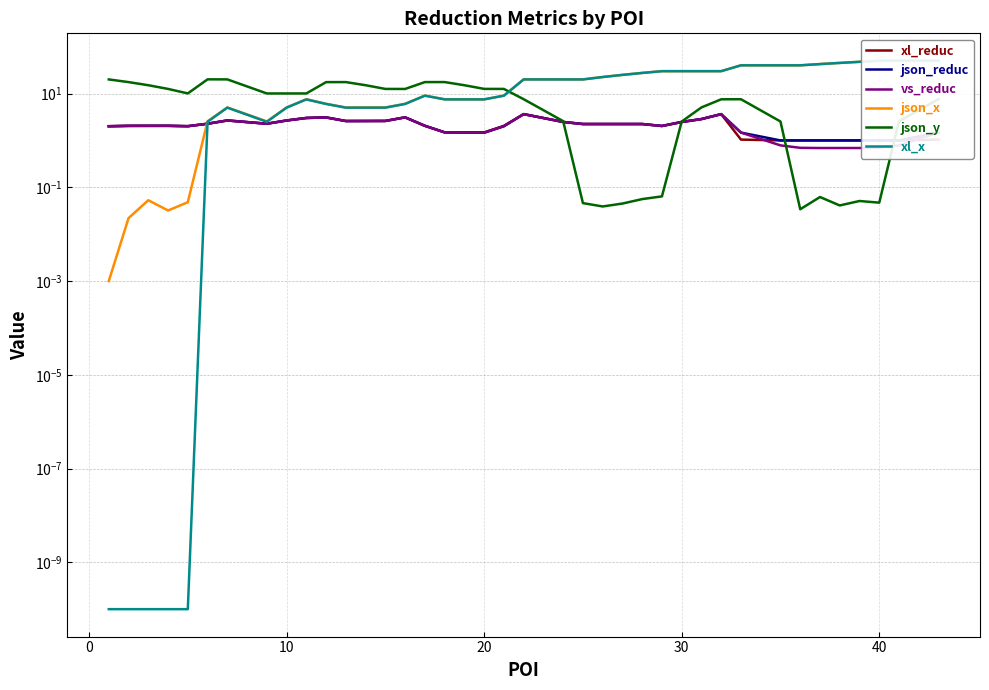

What is the difference between the second highest and minimum values in the xl_reduc series?

2.6